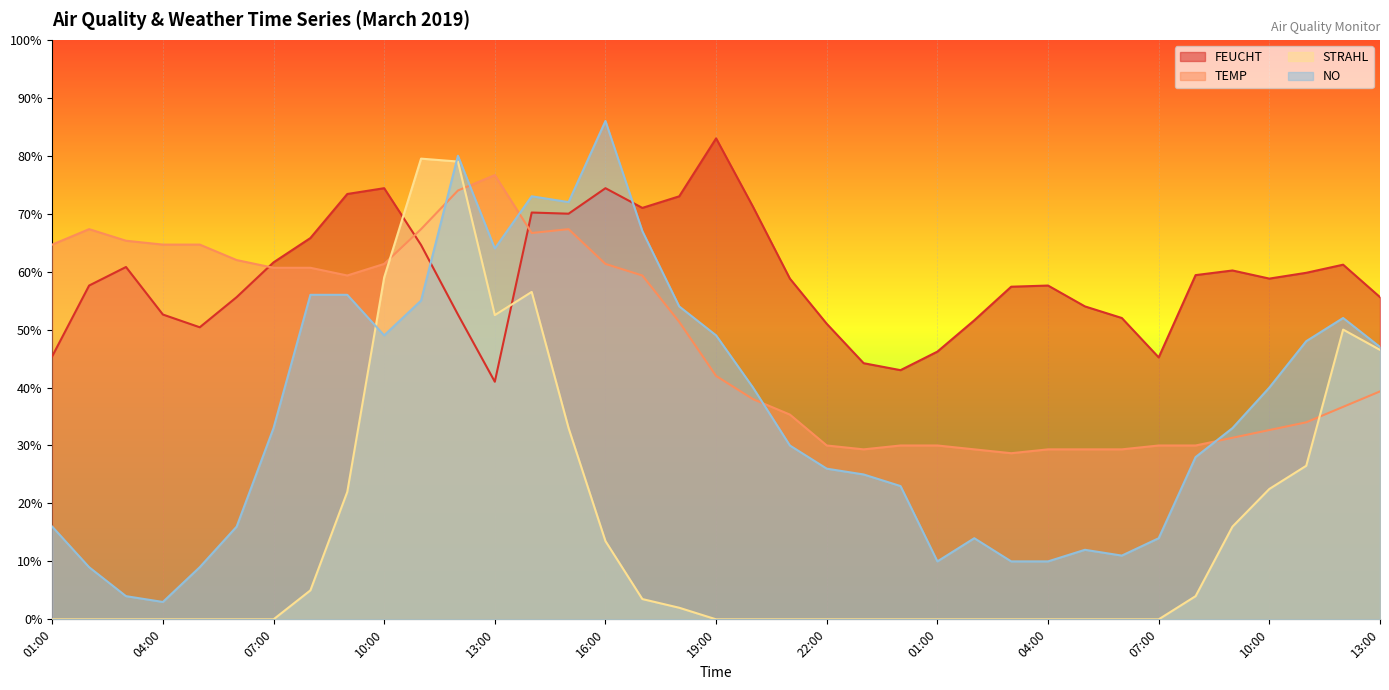

The value of STRAHL at 01:00 is 49.7. True or false?

False